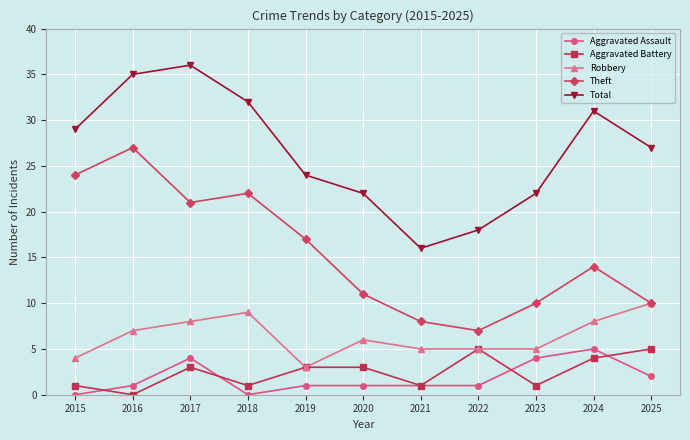

How many data points does each series have?

11